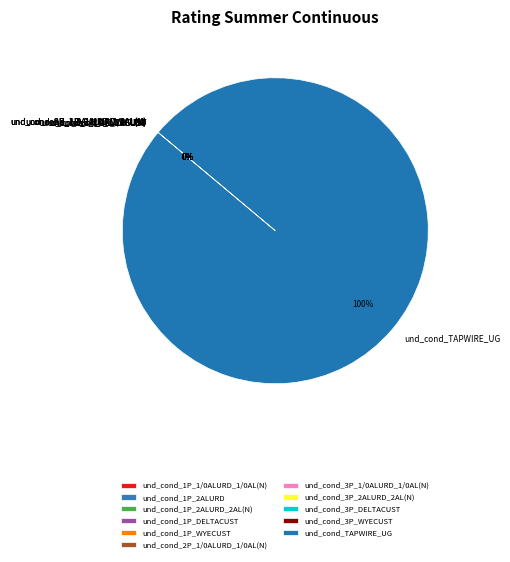

Which category has the biggest portion of the pie?

und_cond_TAPWIRE_UG